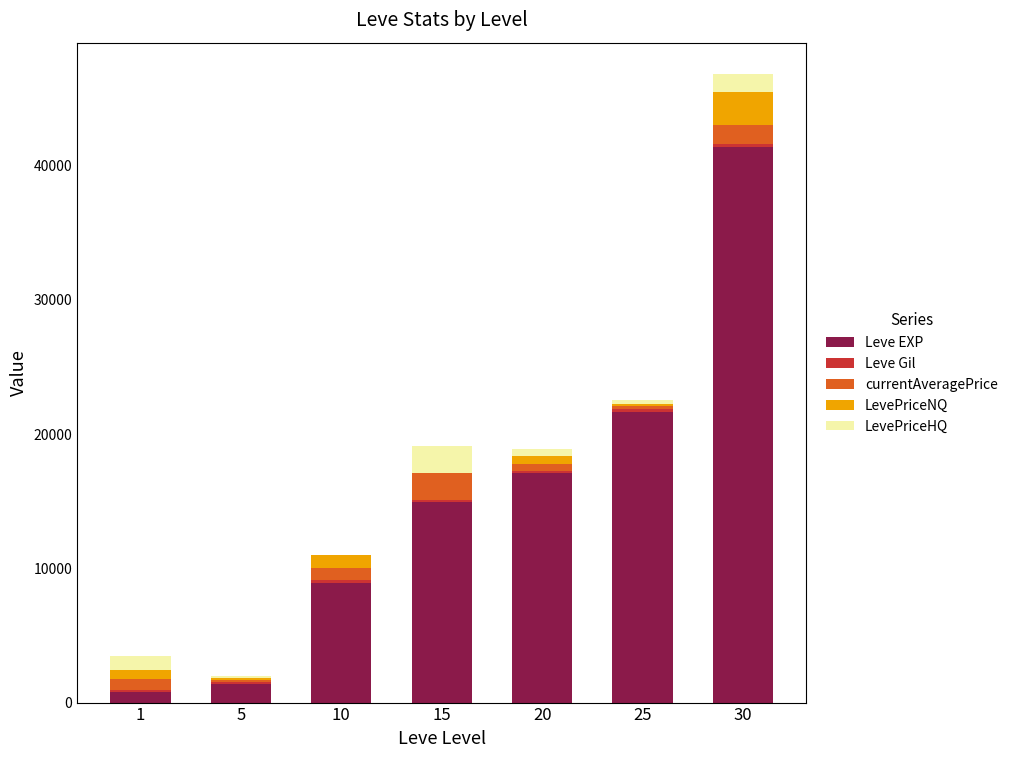

At which category is the sum across all series the highest?

30